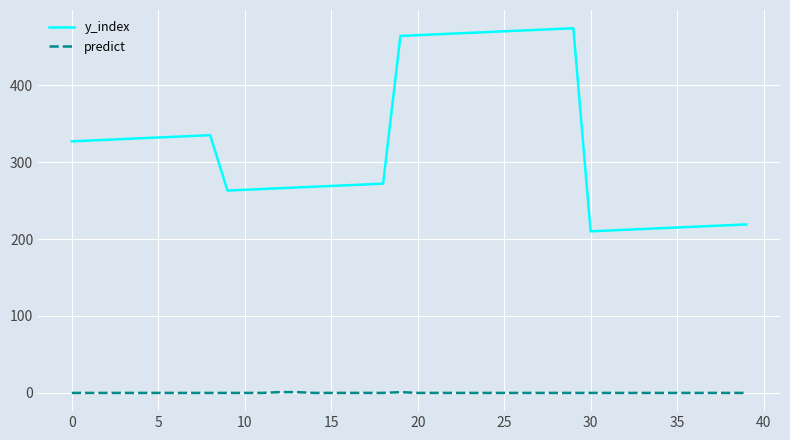

Which series has the largest range (max minus min)?

y_index